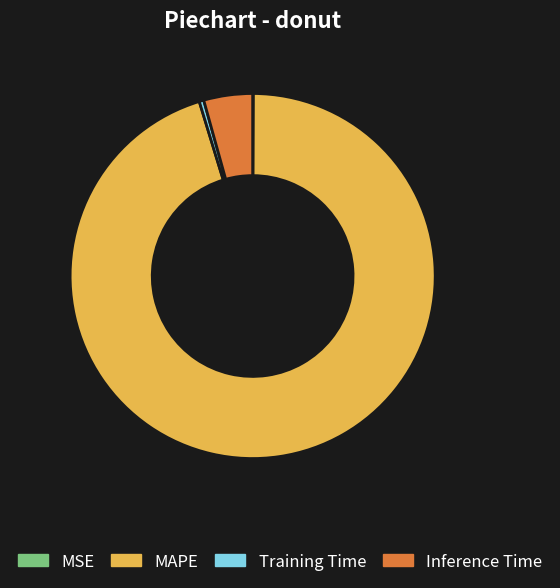

Is it true that Inference Time is 4% of the pie?

True